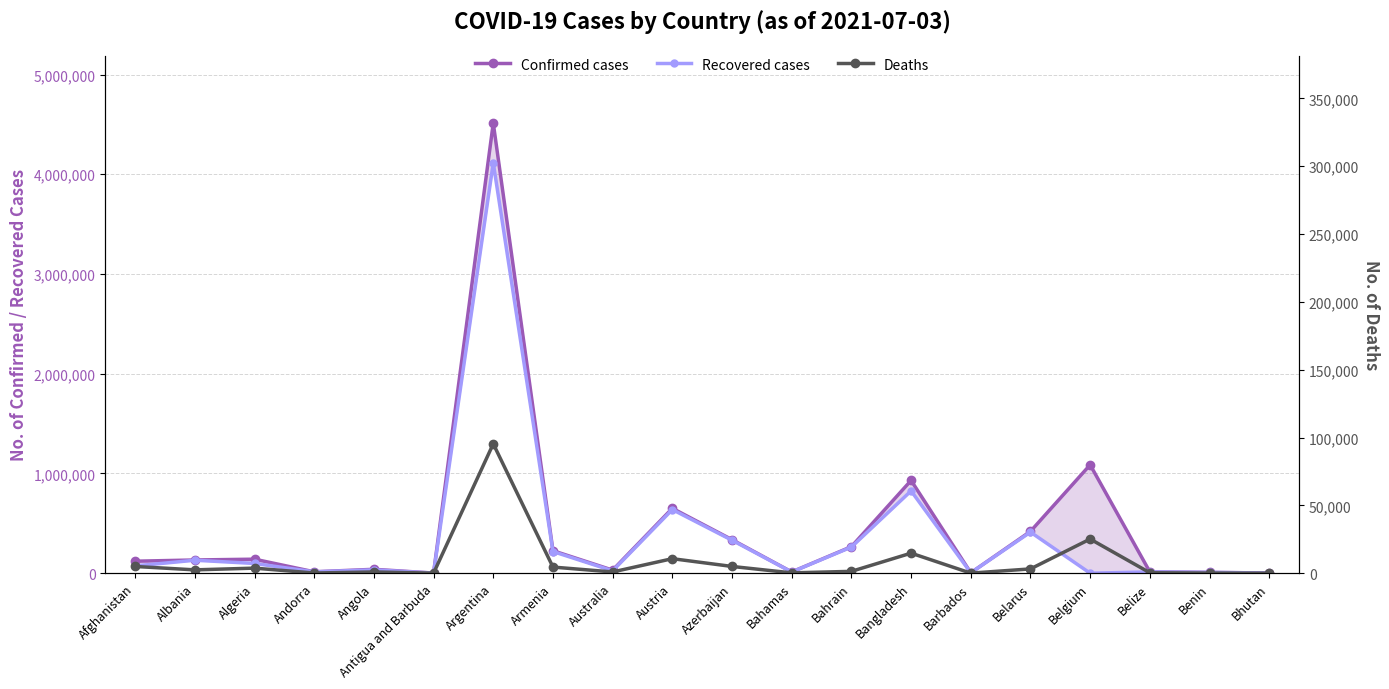

Where does the Deaths series first go above 2456?

Afghanistan